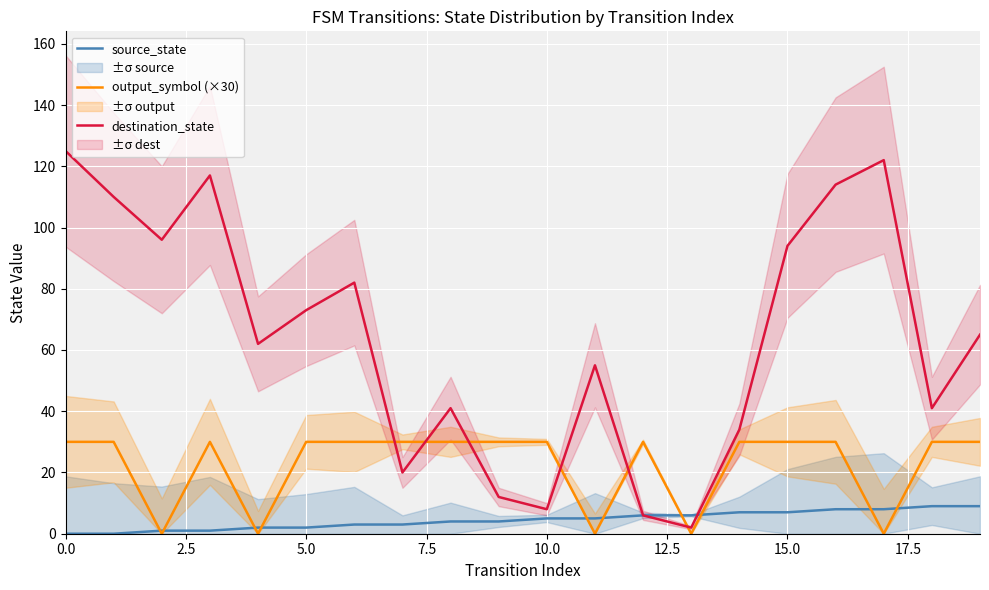

How many times do destination_state and output_symbol (×30) cross each other?

6